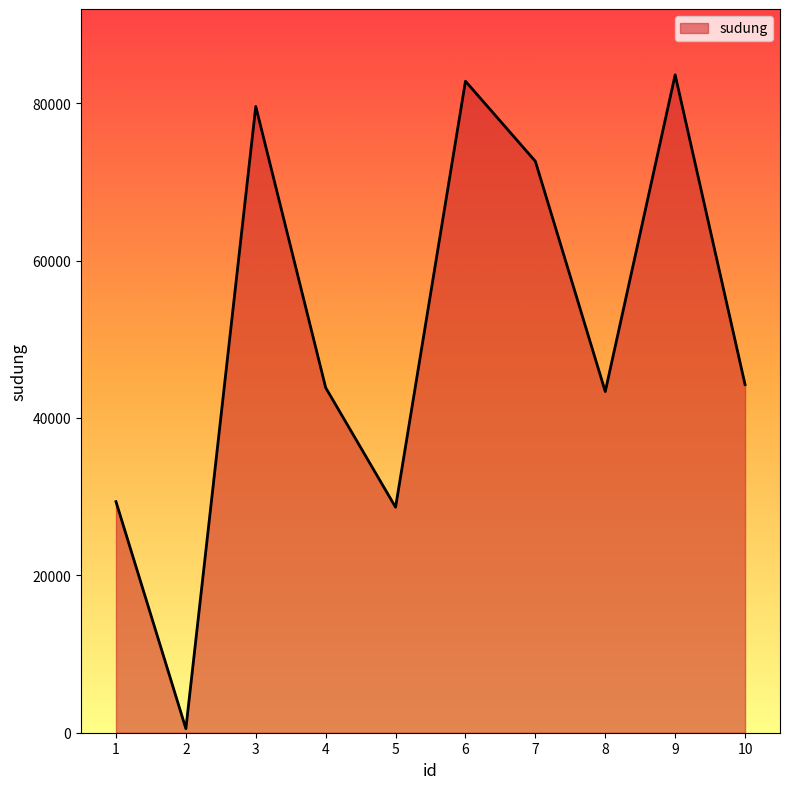

The chart shows a value of 79579 at 3. True or false?

True